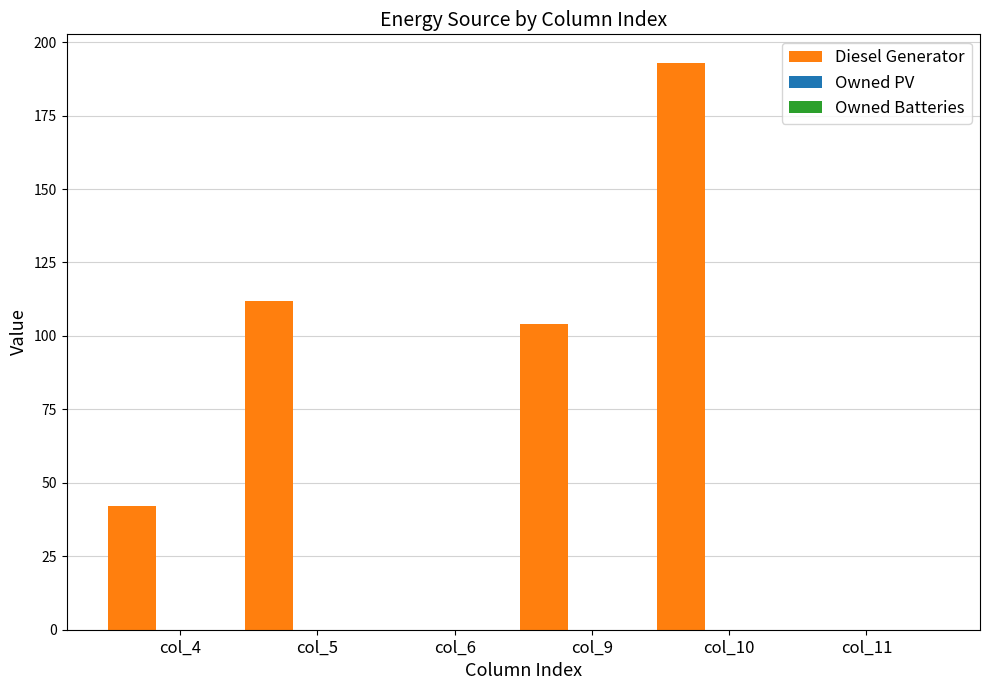

What is the greatest value displayed?

193